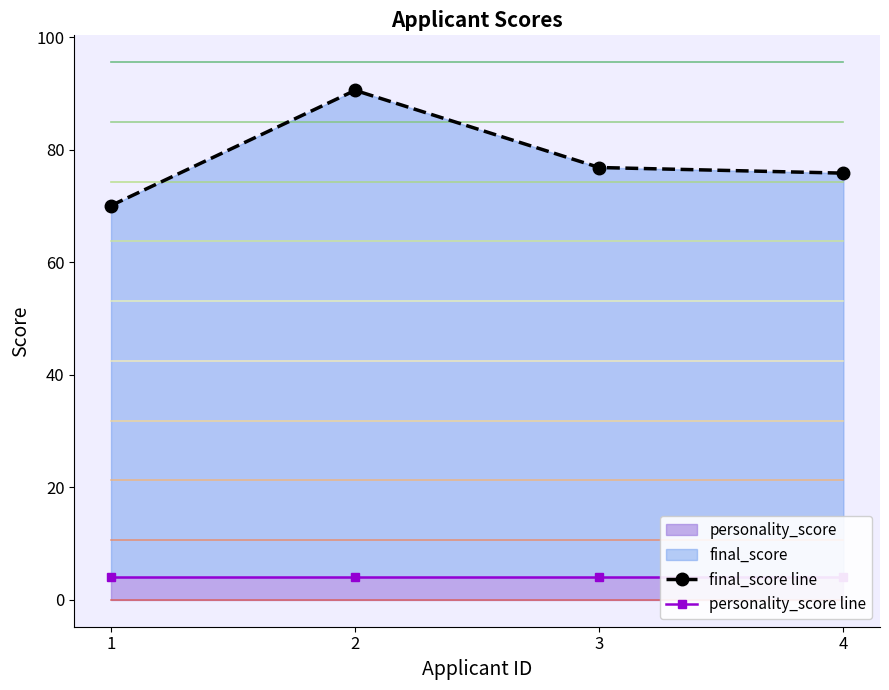

Reading right to left, what are all the values shown in this chart?

final_score line: 75.8	76.8	90.5	70.1
personality_score line: 4.0	4.0	4.0	4.0